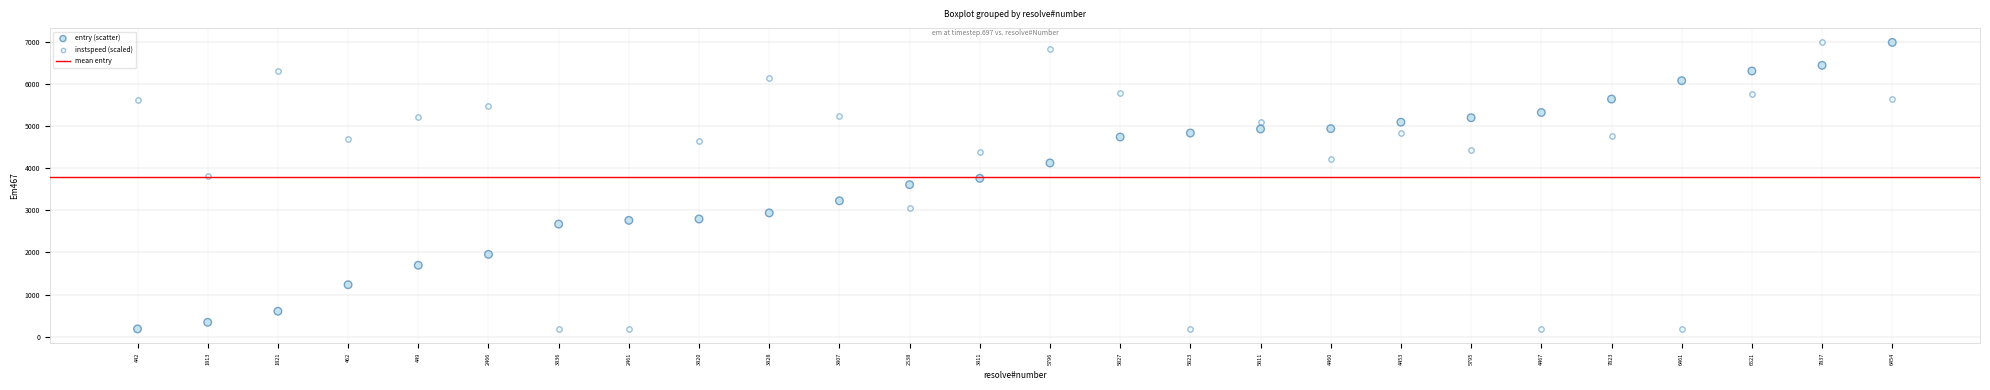

Across all data points, what is the range of Y values (max minus min)?

6804.8